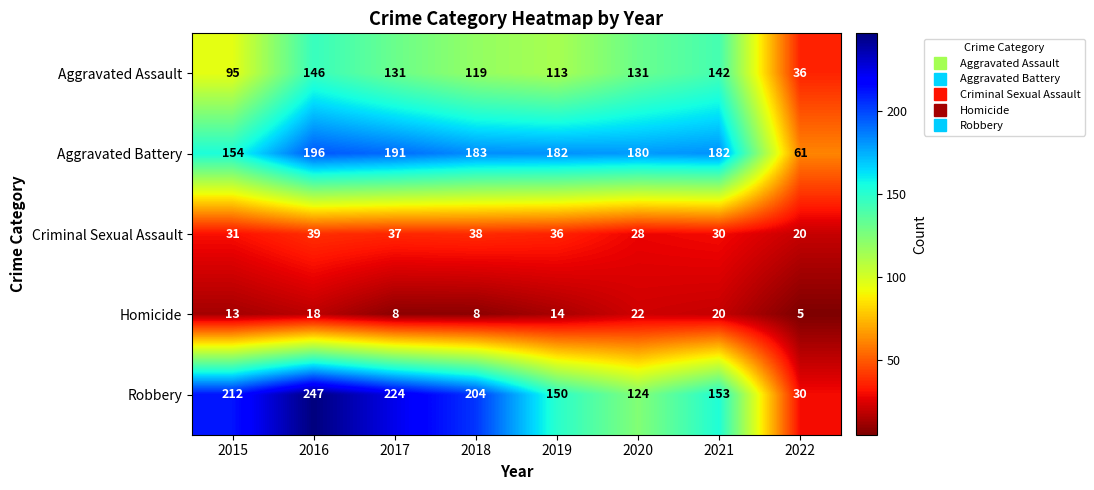

At which label does Robbery reach its minimum?

2022